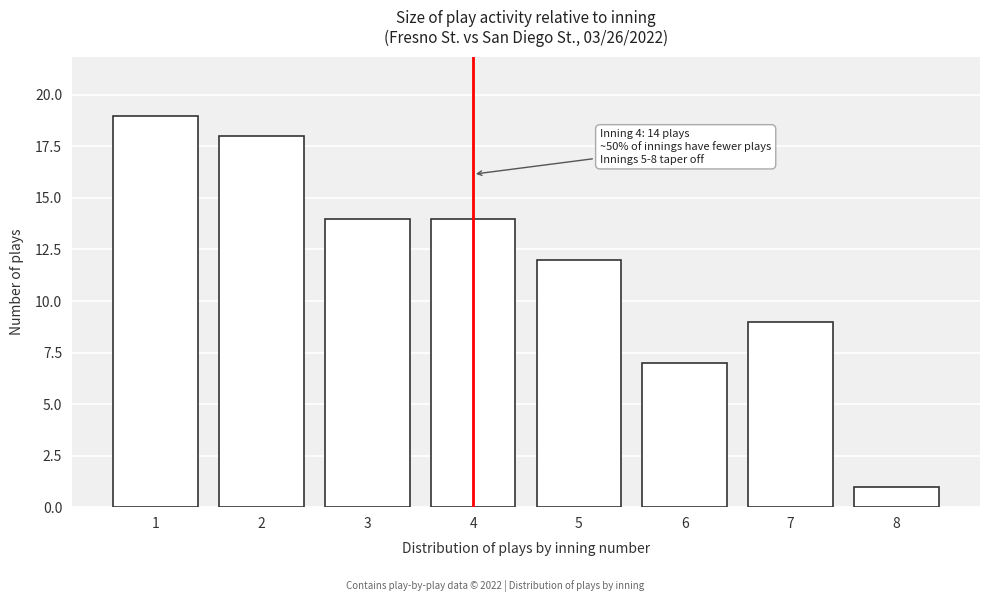

Reading right to left, transcribe all the data shown in this chart.

8=1	7=9	6=7	5=12	4=14	3=14	2=18	1=19